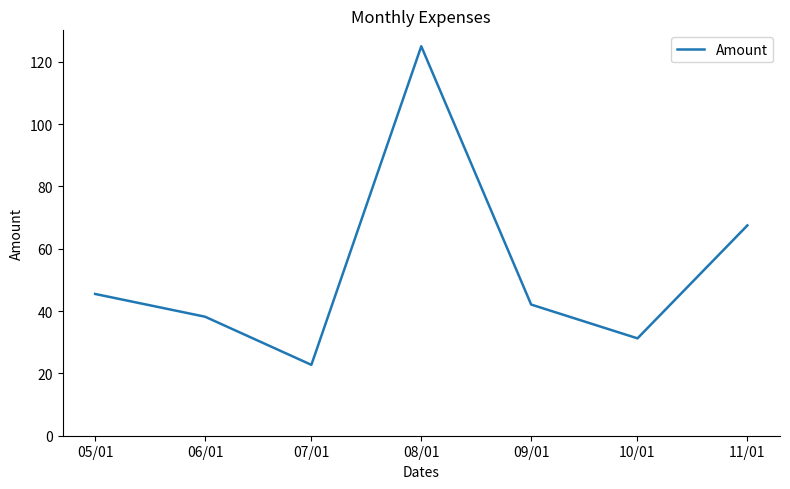

How many distinct data groups are displayed?

1